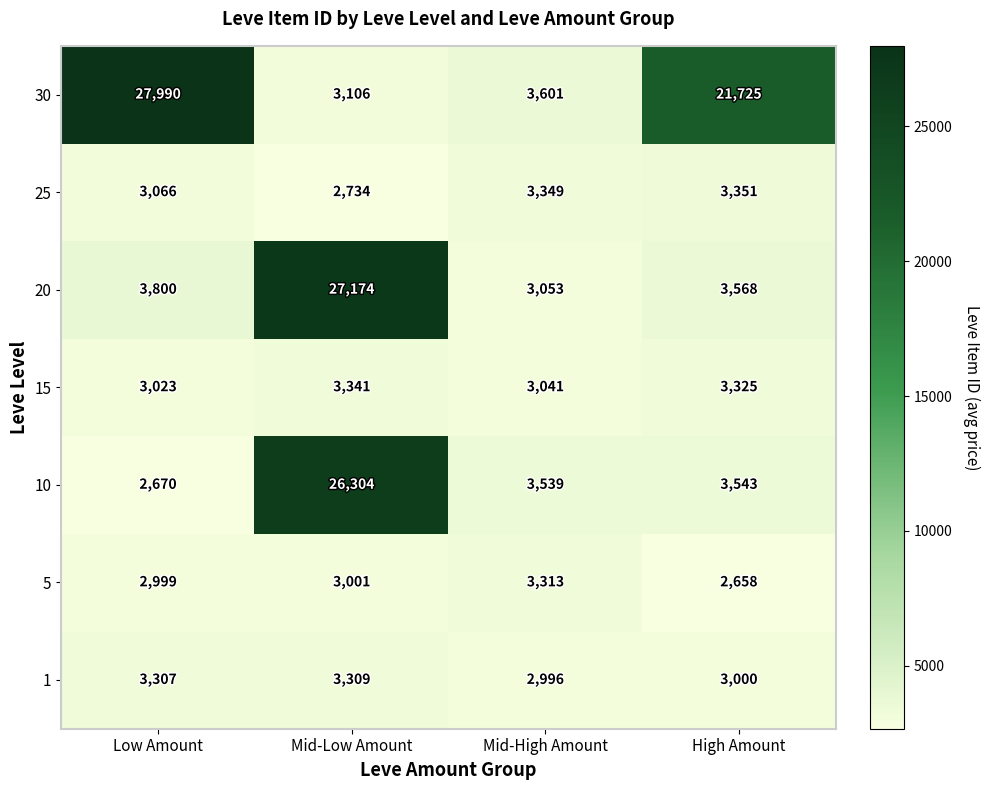

Is it true that 15 equals 1626 at High Amount?

False